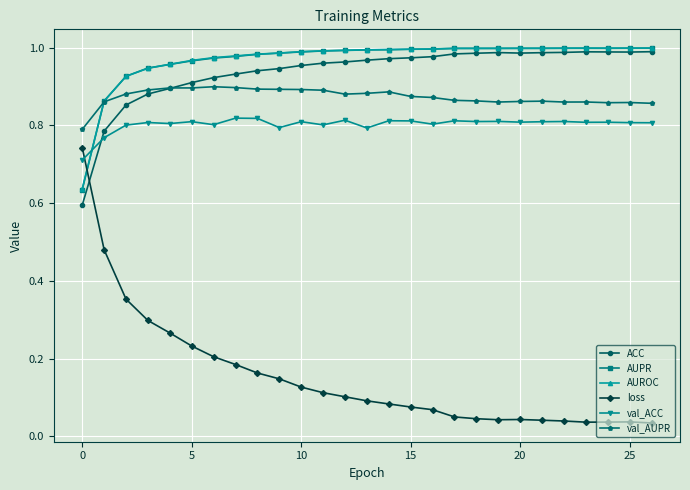

How many times do ACC and val_ACC cross each other?

1